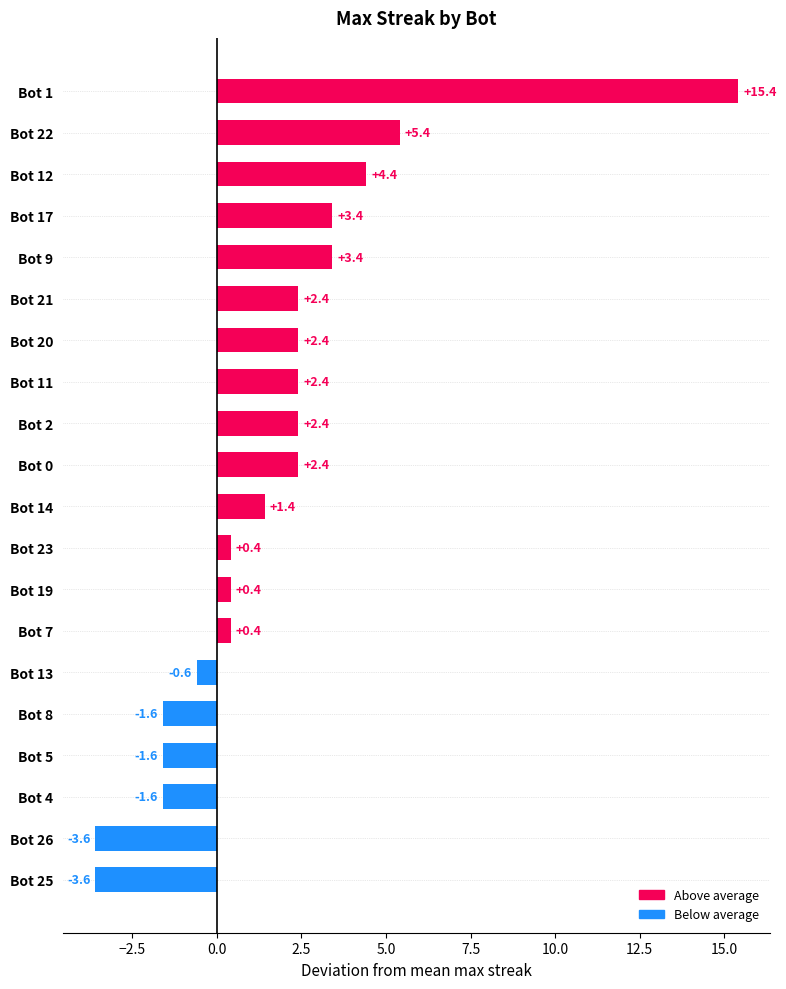

The chart shows a value of 15.4 at Bot 1. True or false?

True